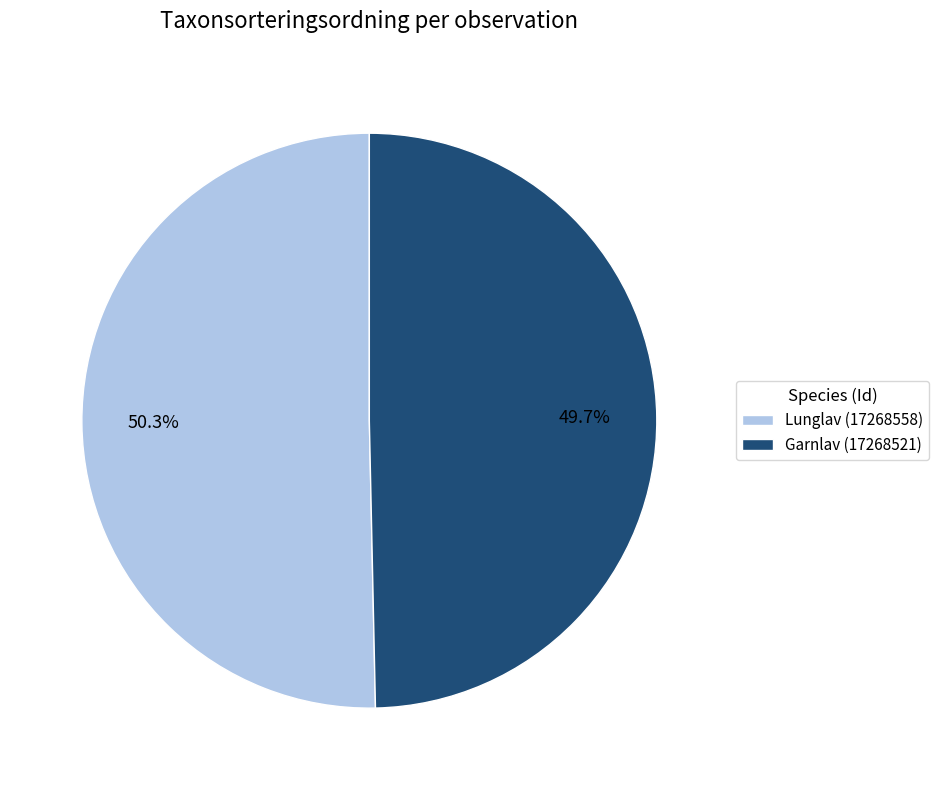

What percentage do Garnlav (17268521) and Lunglav (17268558) together represent?

100.0%